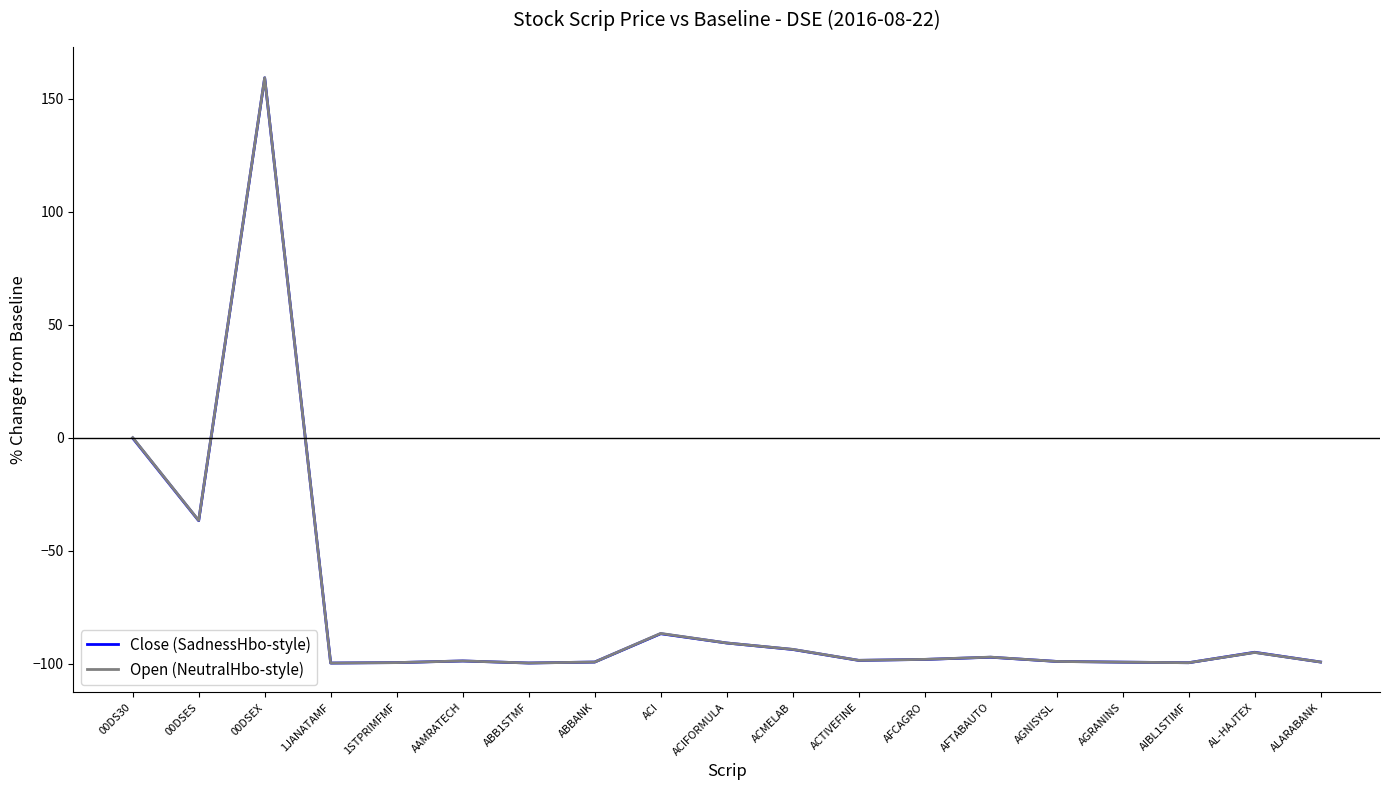

The Close (SadnessHbo-style) series shows -99.6 at AIBL1STIMF. True or false?

True